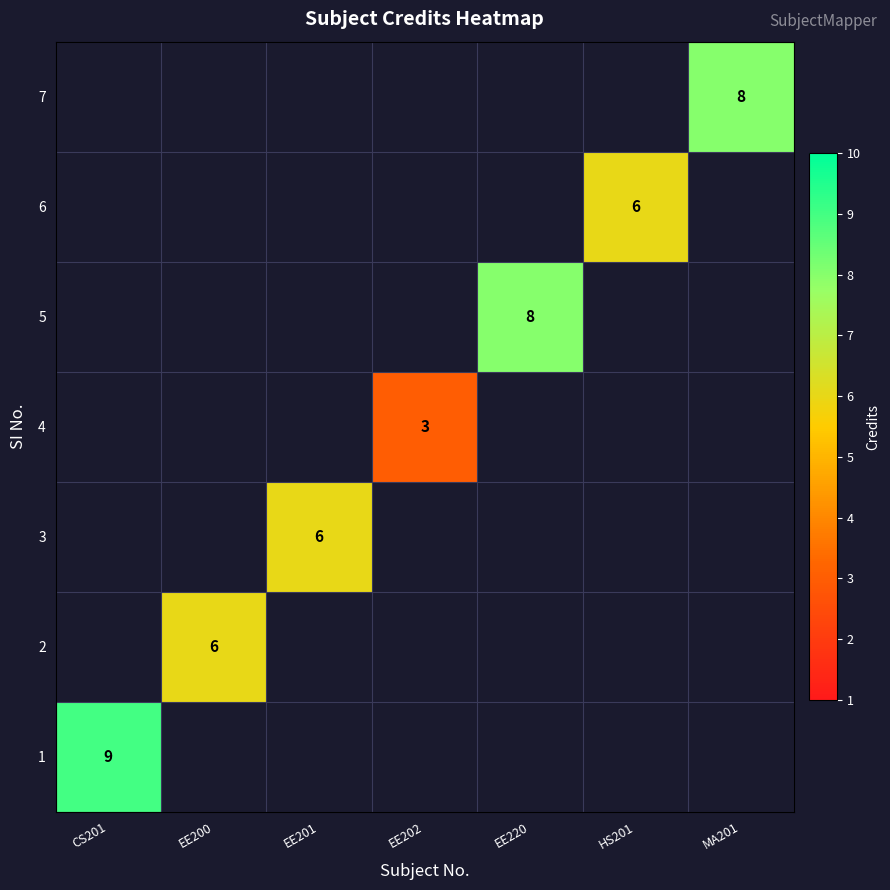

The 2 series shows 6 at EE200. True or false?

True